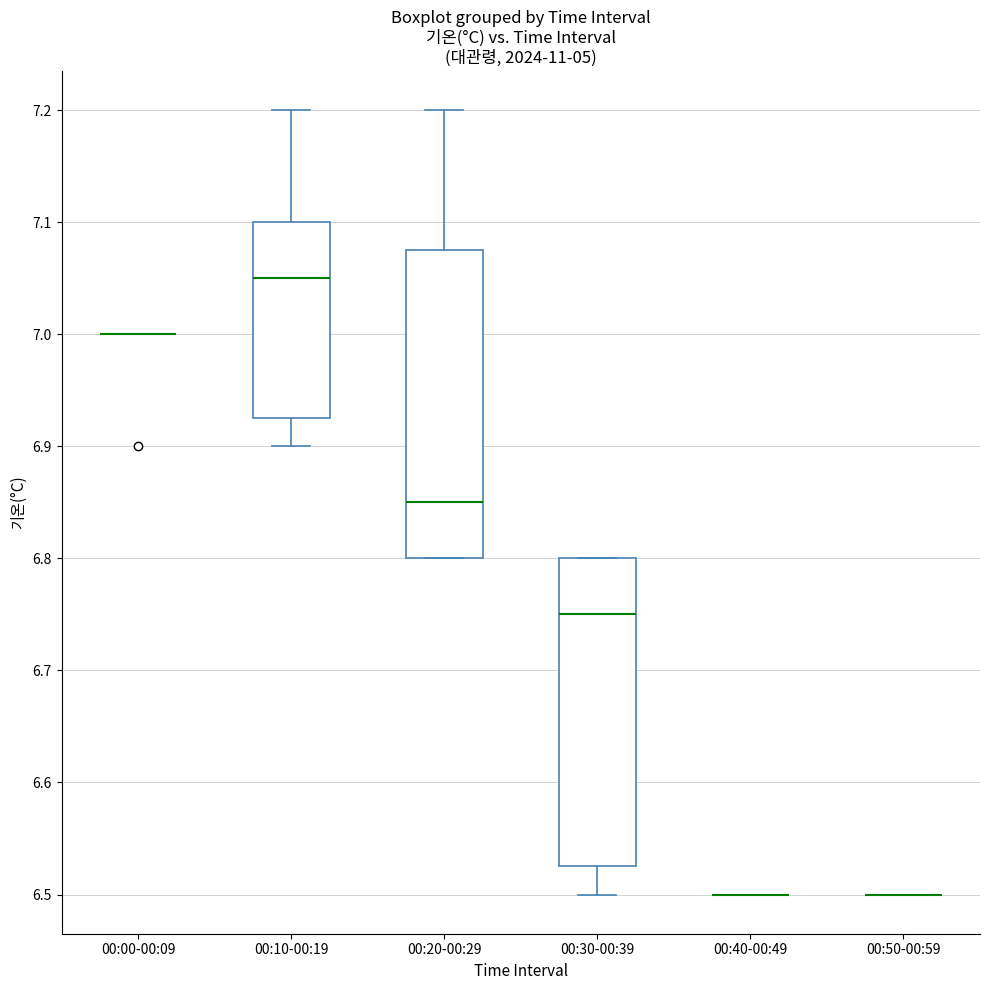

Reading left to right, read every box against the y-axis: the position of its median line, the range the box covers, and the ends of its whiskers. The values are not printed on the chart, so give them approximately, as read against the axis.

00:00-00:09: box collapsed to a line at 7.00, whiskers 7.00 to 7.00
00:10-00:19: median 7.05, box 6.93 to 7.10, whiskers 6.90 to 7.20
00:20-00:29: median 6.85, box 6.80 to 7.08, whiskers 6.80 to 7.20
00:30-00:39: median 6.75, box 6.53 to 6.80, whiskers 6.50 to 6.80
00:40-00:49: box collapsed to a line at 6.50, whiskers 6.50 to 6.50
00:50-00:59: box collapsed to a line at 6.50, whiskers 6.50 to 6.50